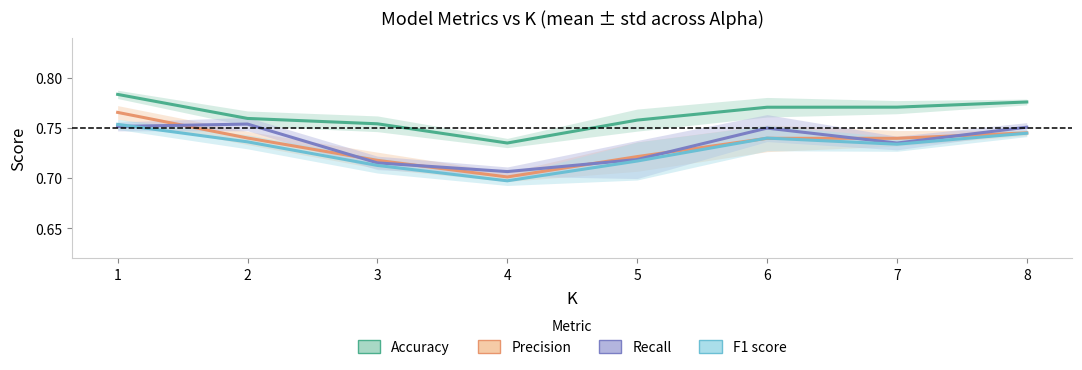

What is the smallest value displayed?

0.7